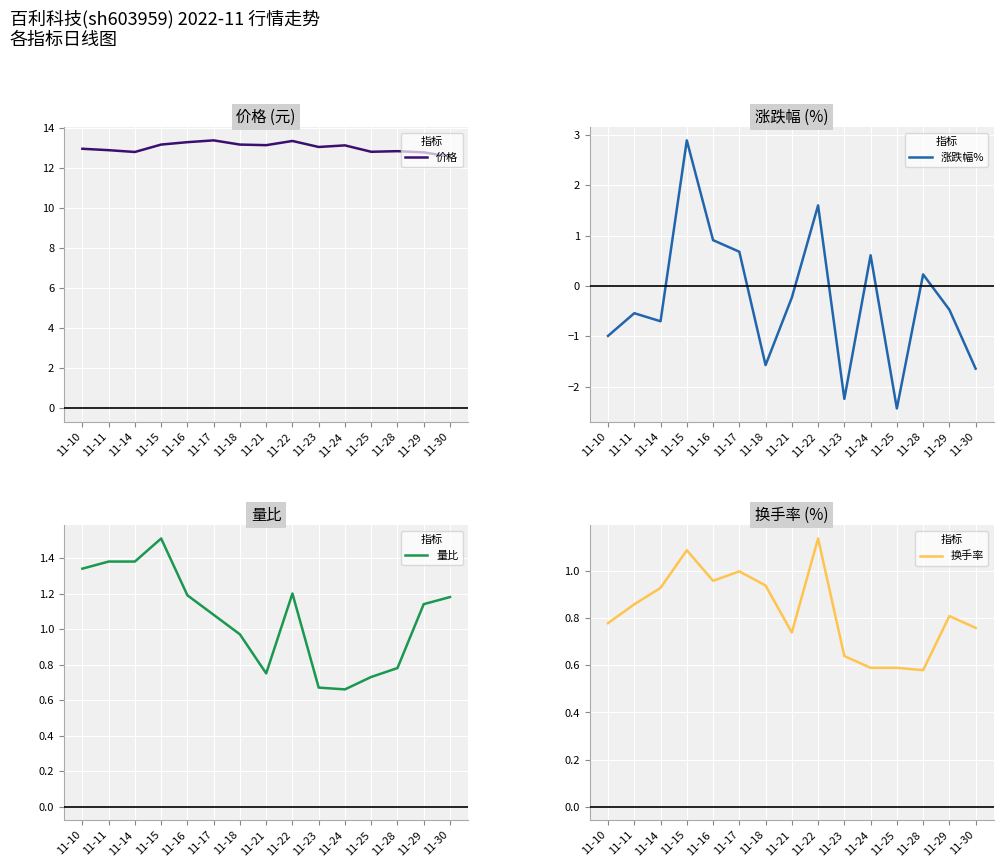

What is the greatest value displayed?

13.4